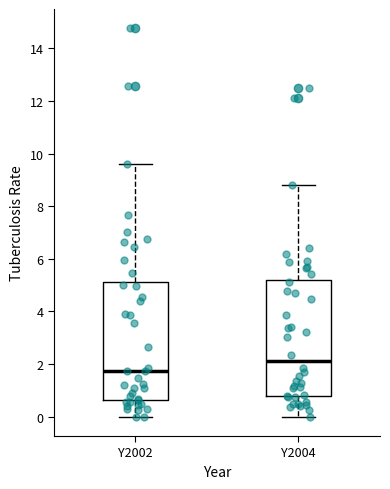

Reading left to right, transcribe this box plot: for each box, give where its median line is, the range the box spans, and where its two whiskers end, as read against the y-axis. The values are not printed on the chart, so give them approximately, as read against the axis.

Y2002: median 1.8, box 0.6 to 5.2, whiskers 0.0 to 9.6
Y2004: median 2.2, box 0.8 to 5.2, whiskers 0.0 to 8.8